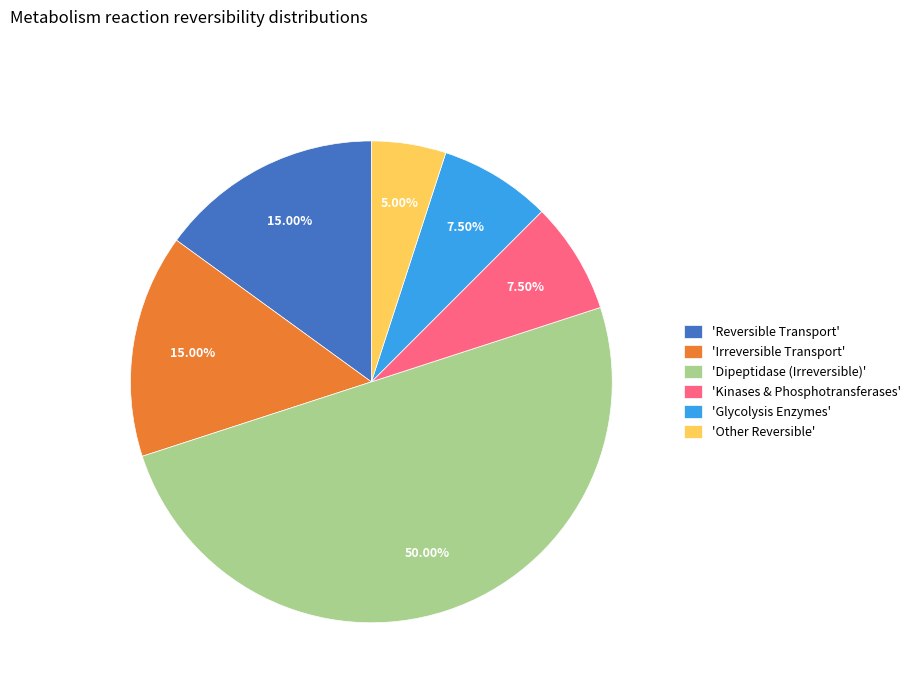

Which category has the smallest portion of the pie?

'Other Reversible'